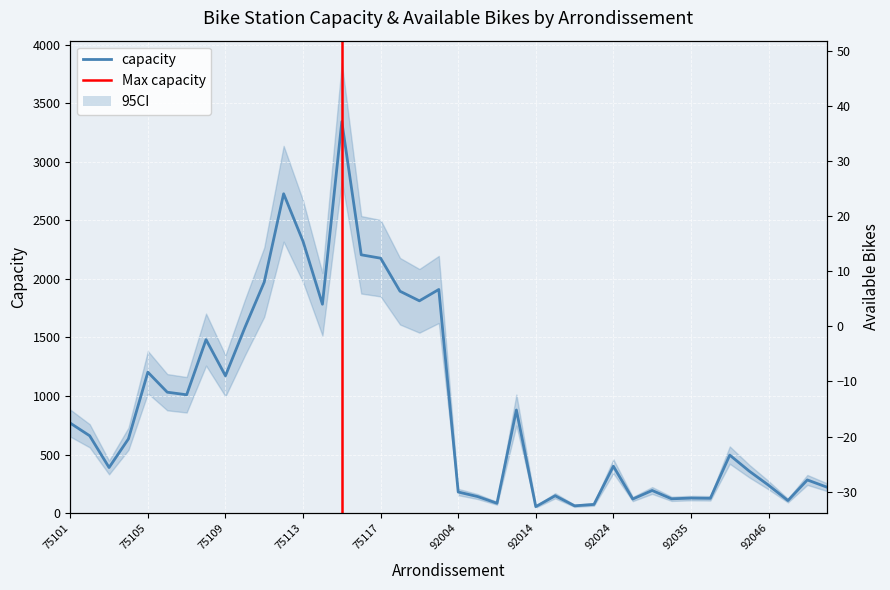

What is the sum of the capacity values at 92004 and 92035?

308